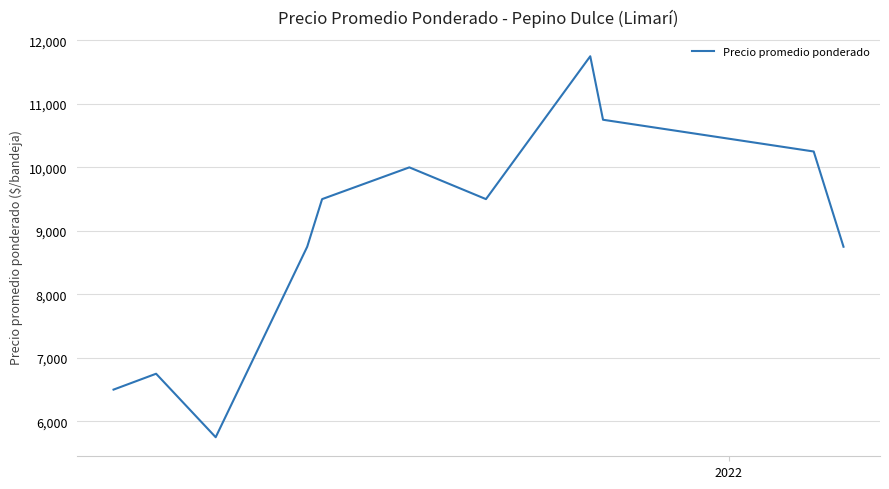

Does the chart have visible grid lines?

Yes